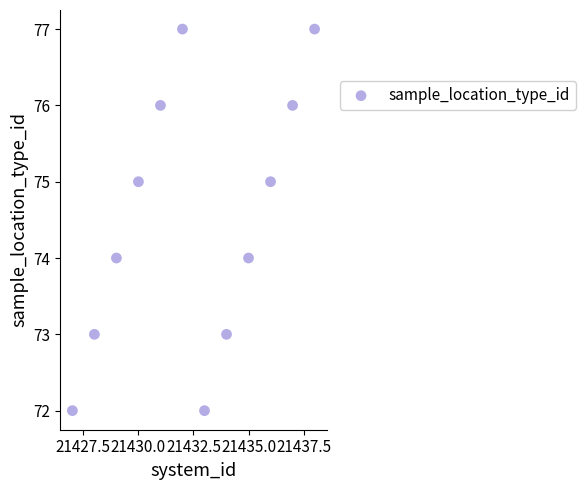

What is the average X value?

21432